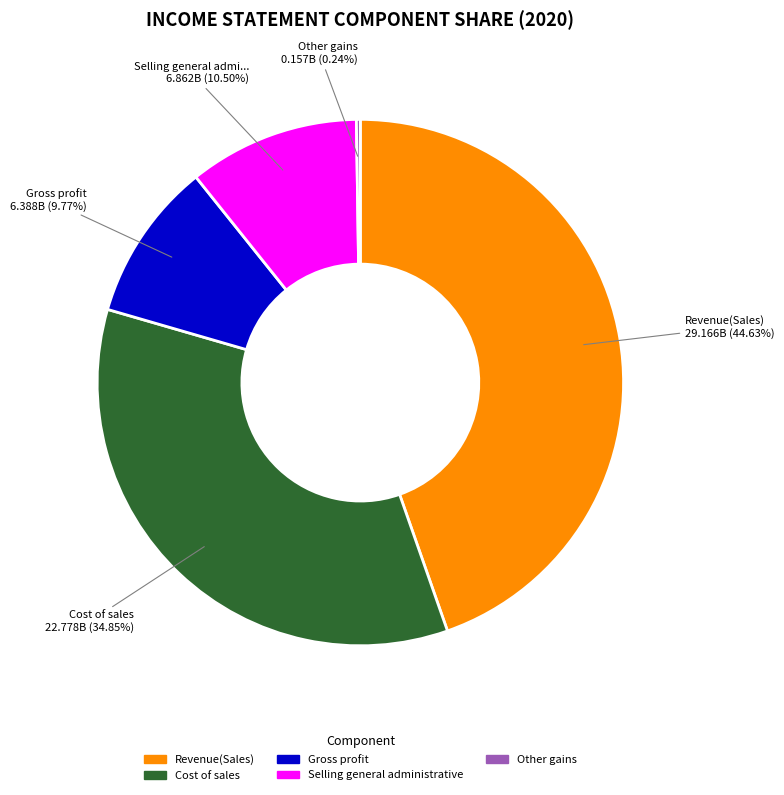

Does any single category account for the majority?

No